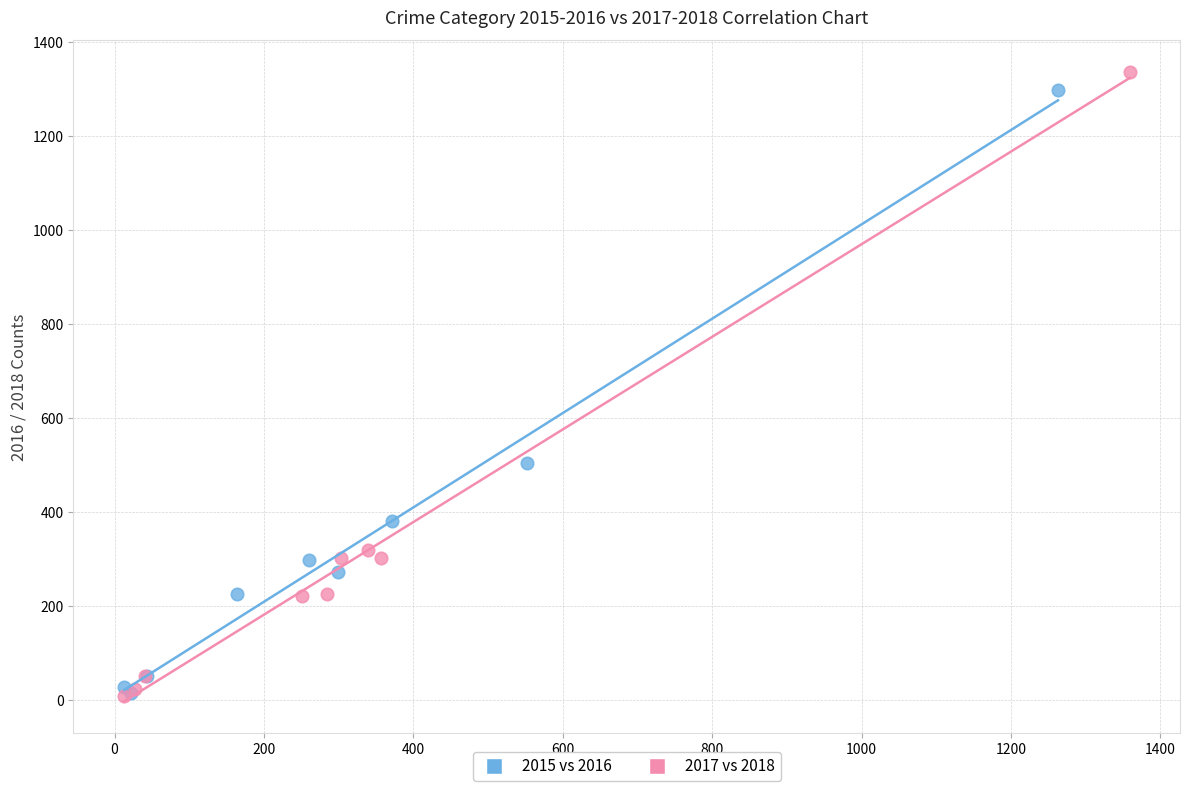

Which series has the largest Y range (max minus min)?

2017 vs 2018